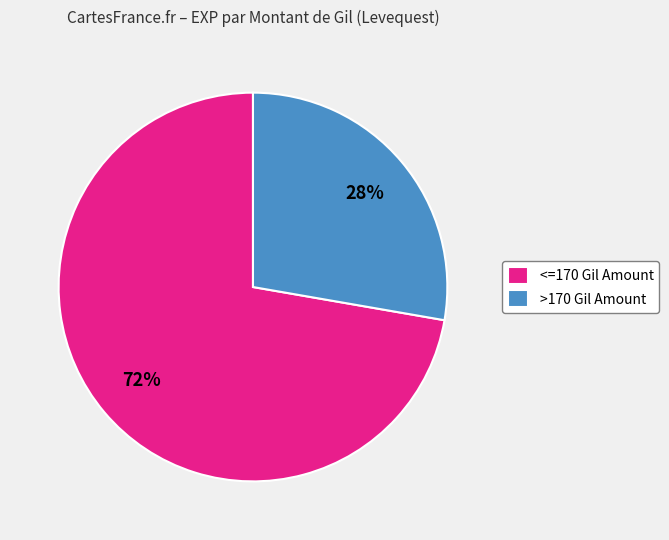

The <=170 Gil Amount slice represents 79% of the pie. True or false?

False